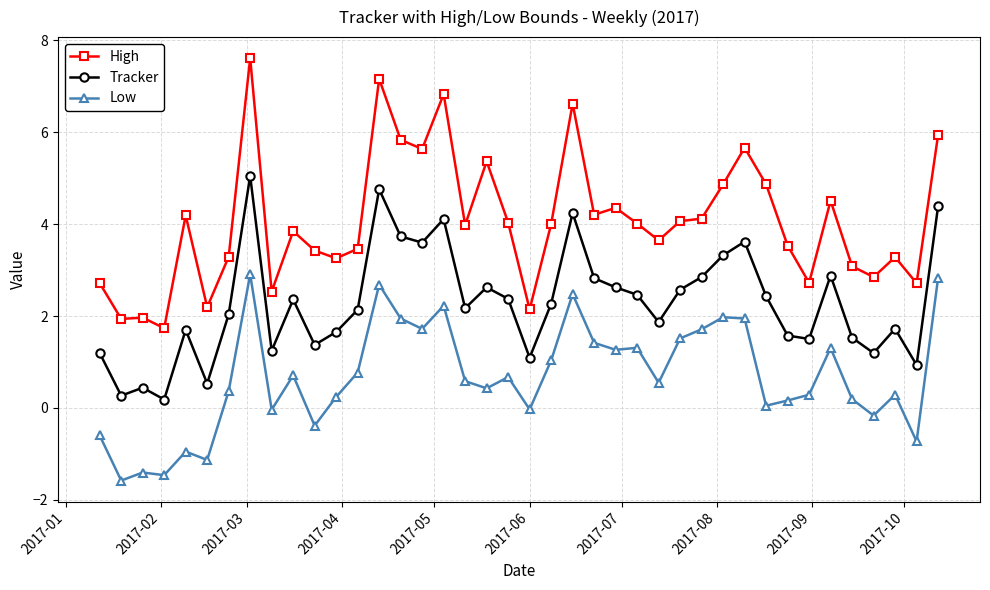

How many categories are shown in the chart?

40